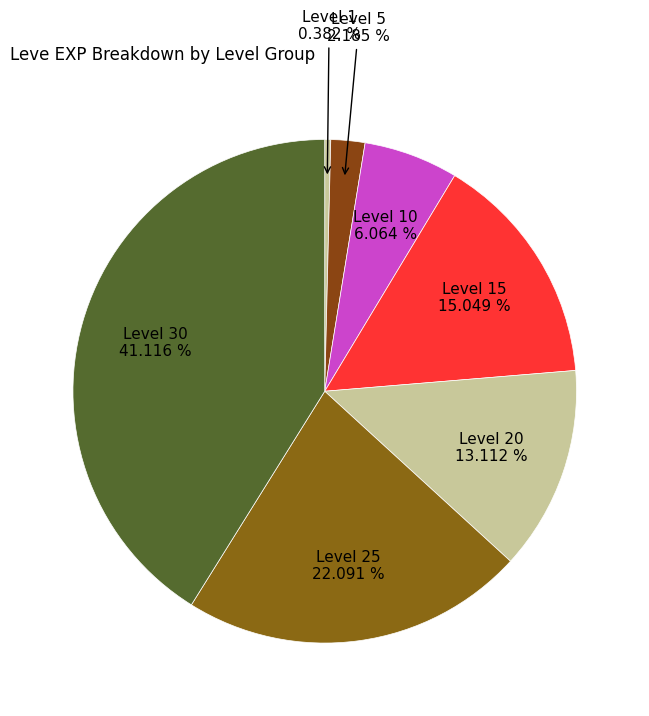

How many slices are in this pie chart?

7